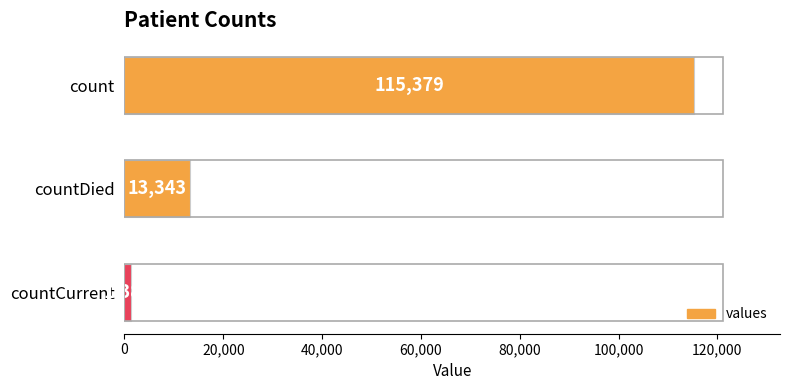

At which category does the chart reach its minimum across all series?

countCurrent